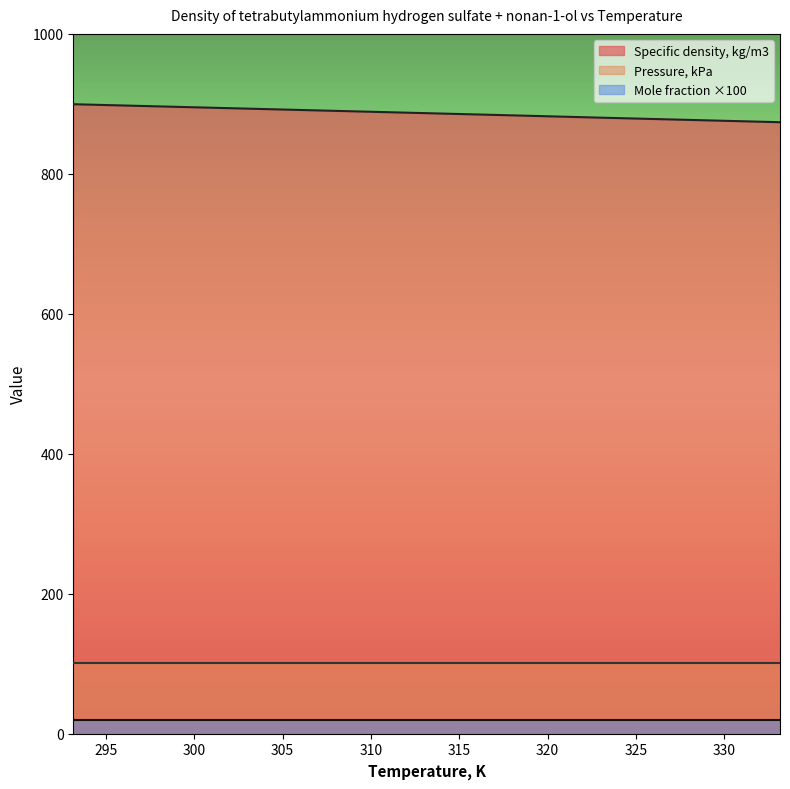

Reading right to left, what are all the values shown in this chart?

Specific density, kg/m3: 873.8	877.0	880.2	883.5	886.7	889.9	893.1	896.3	899.5
Mole fraction: 0.2	0.2	0.2	0.2	0.2	0.2	0.2	0.2	0.2
Pressure, kPa: 101.3	101.3	101.3	101.3	101.3	101.3	101.3	101.3	101.3